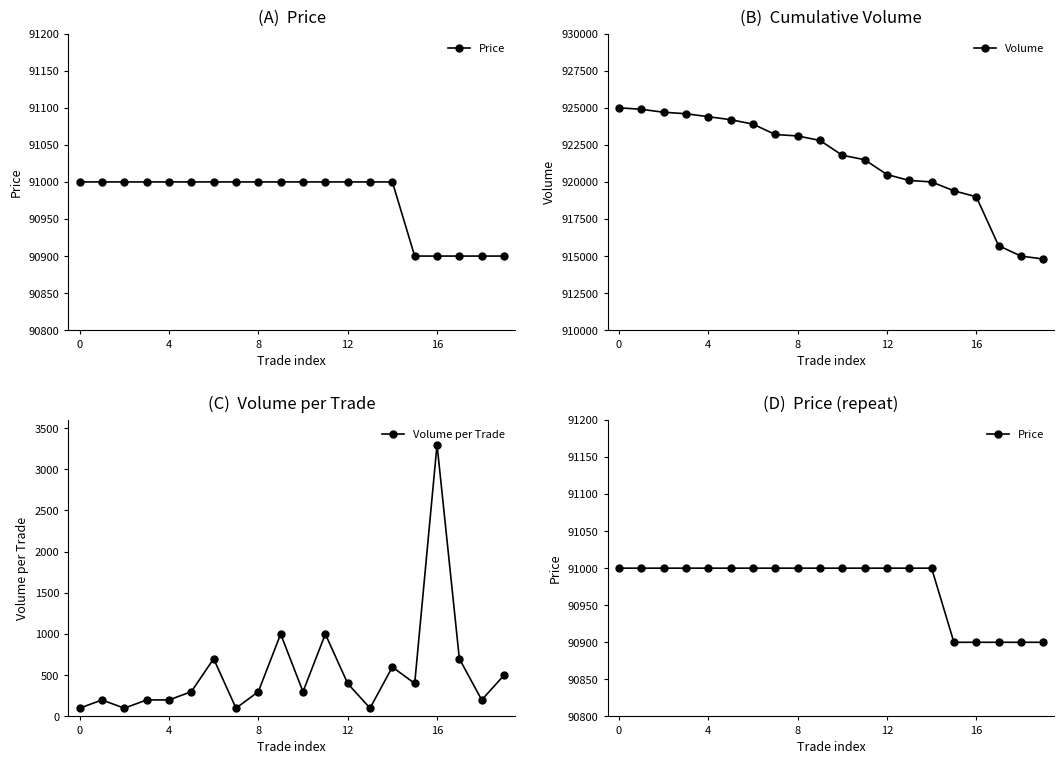

How many lines are shown in the chart?

3